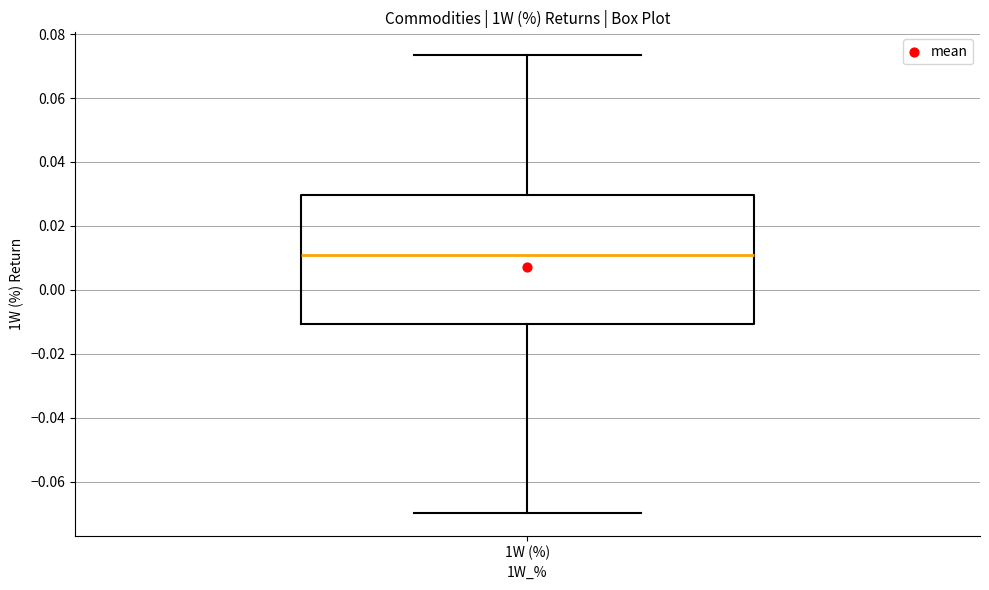

Transcribe this box plot: give where the median line is, the range the box spans, and where the two whiskers end, as read against the y-axis. The values are not printed on the chart, so give them approximately, as read against the axis.

median 0.010, box -0.010 to 0.030, whiskers -0.070 to 0.074